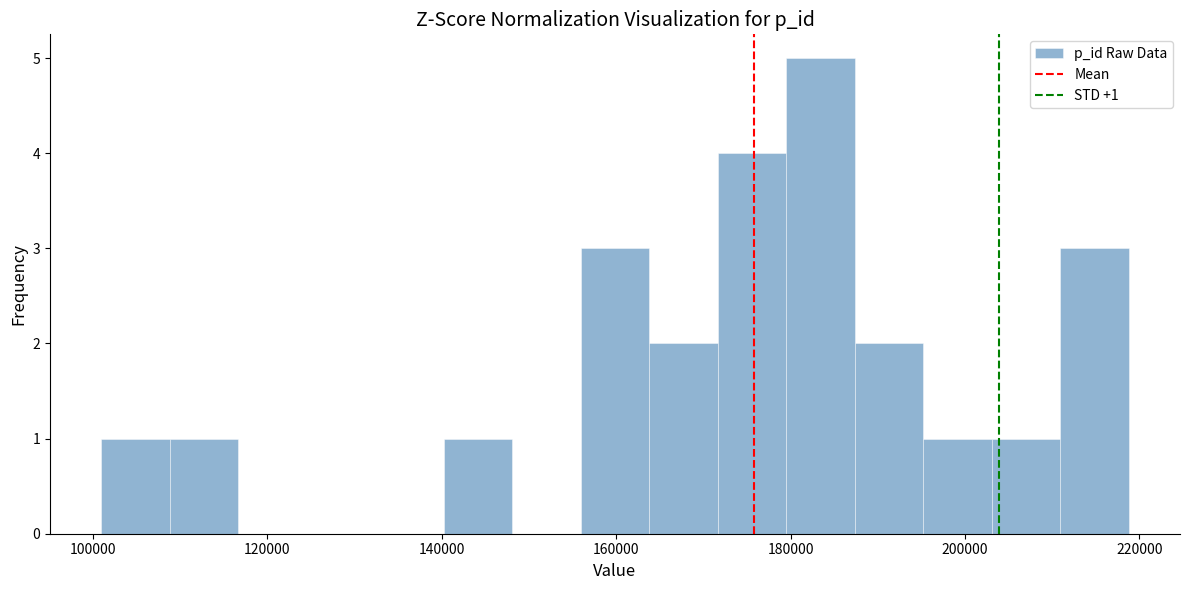

Around what value on the x-axis is the tallest bar? Give the approximate position of its centre, as read against the axis.

184000